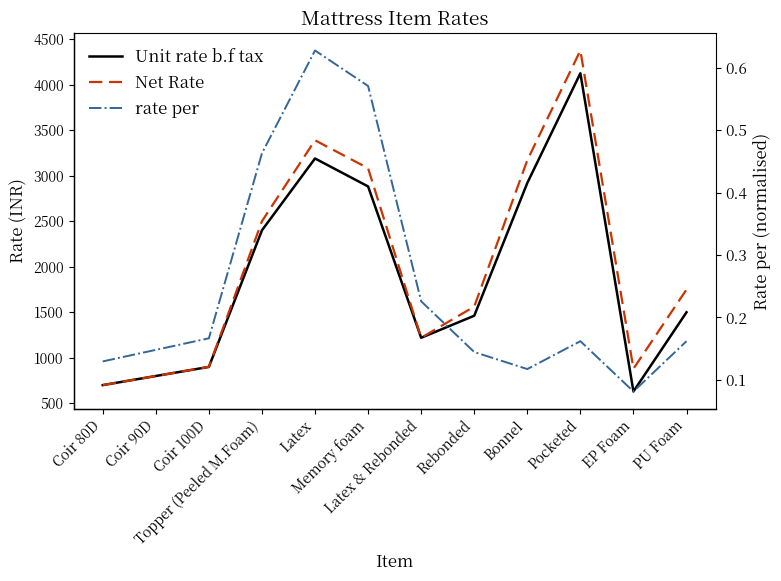

Between Pocketed and EP Foam, which series saw the biggest shift?

Unit rate b.f tax